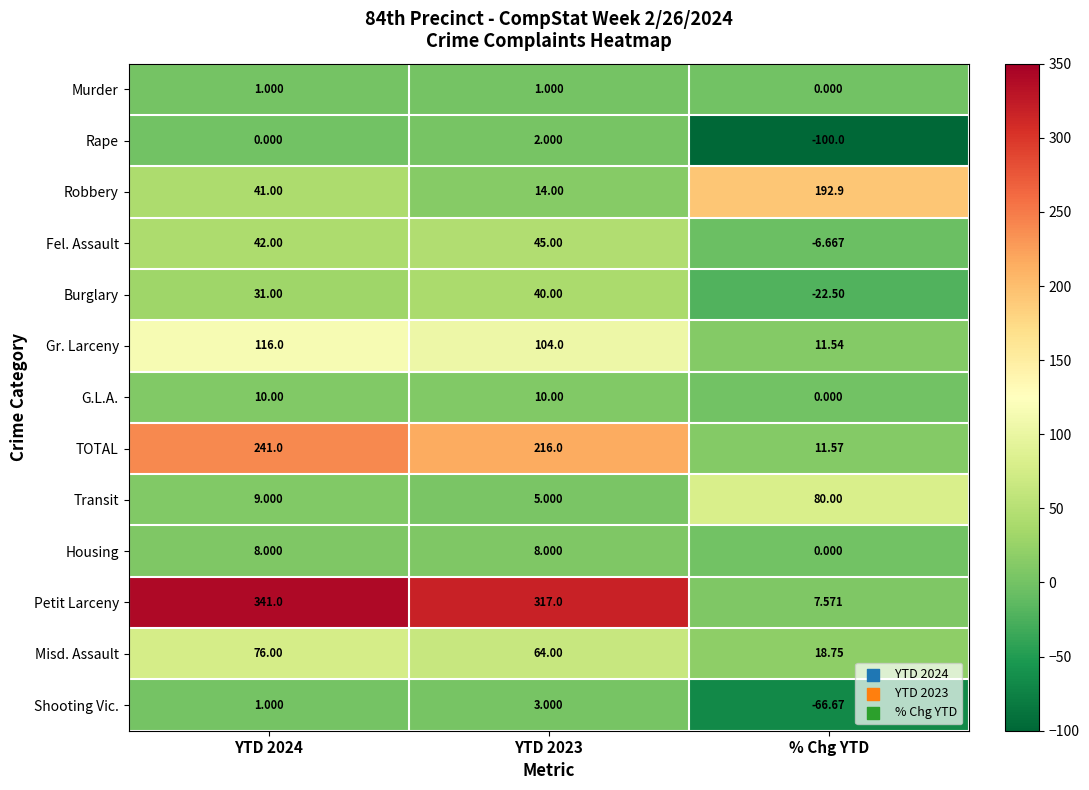

At YTD 2023, list the series in order from largest to smallest.

Petit Larceny, TOTAL, Gr. Larceny, Misd. Assault, Fel. Assault, Burglary, Robbery, G.L.A., Housing, Transit, Shooting Vic., Rape, Murder